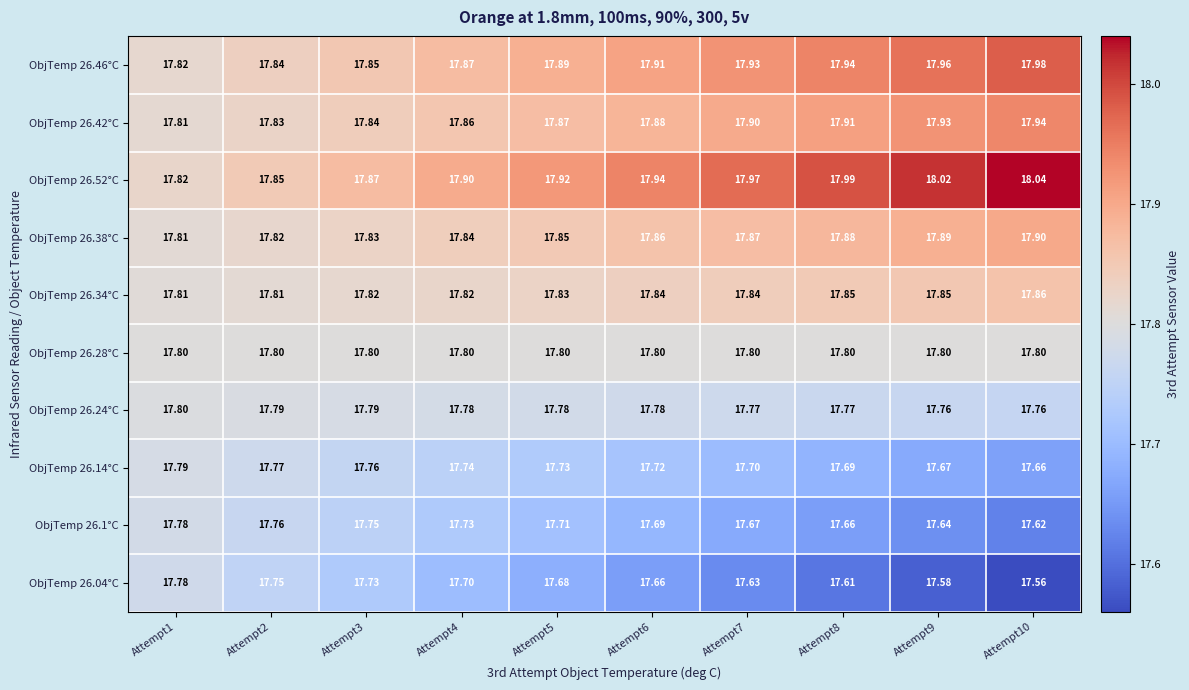

Is the value of ObjTemp 26.46°C at Attempt10 greater than the value of ObjTemp 26.38°C at Attempt4?

Yes